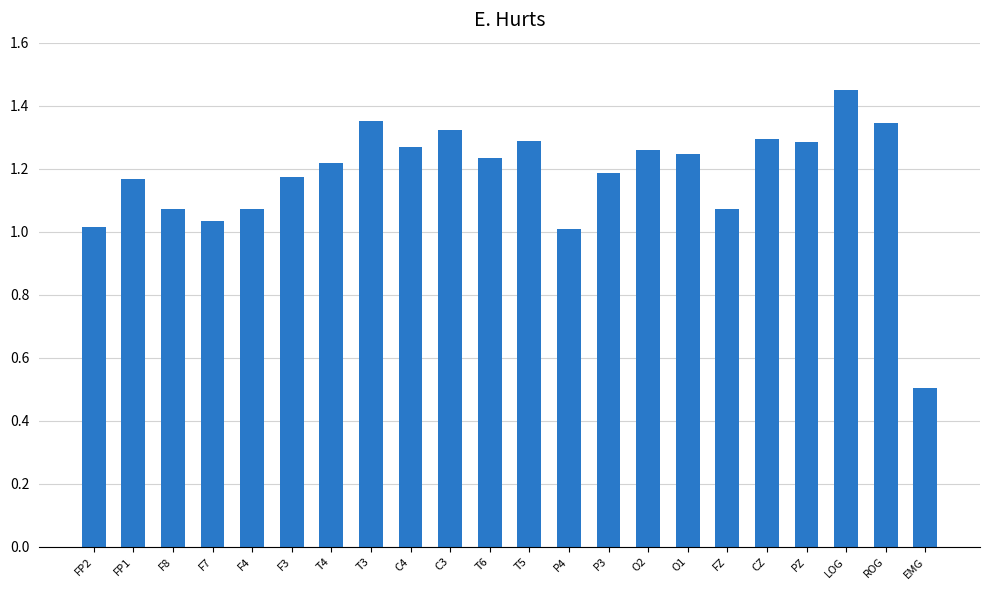

Where is the data nearest to the value 0?

EMG